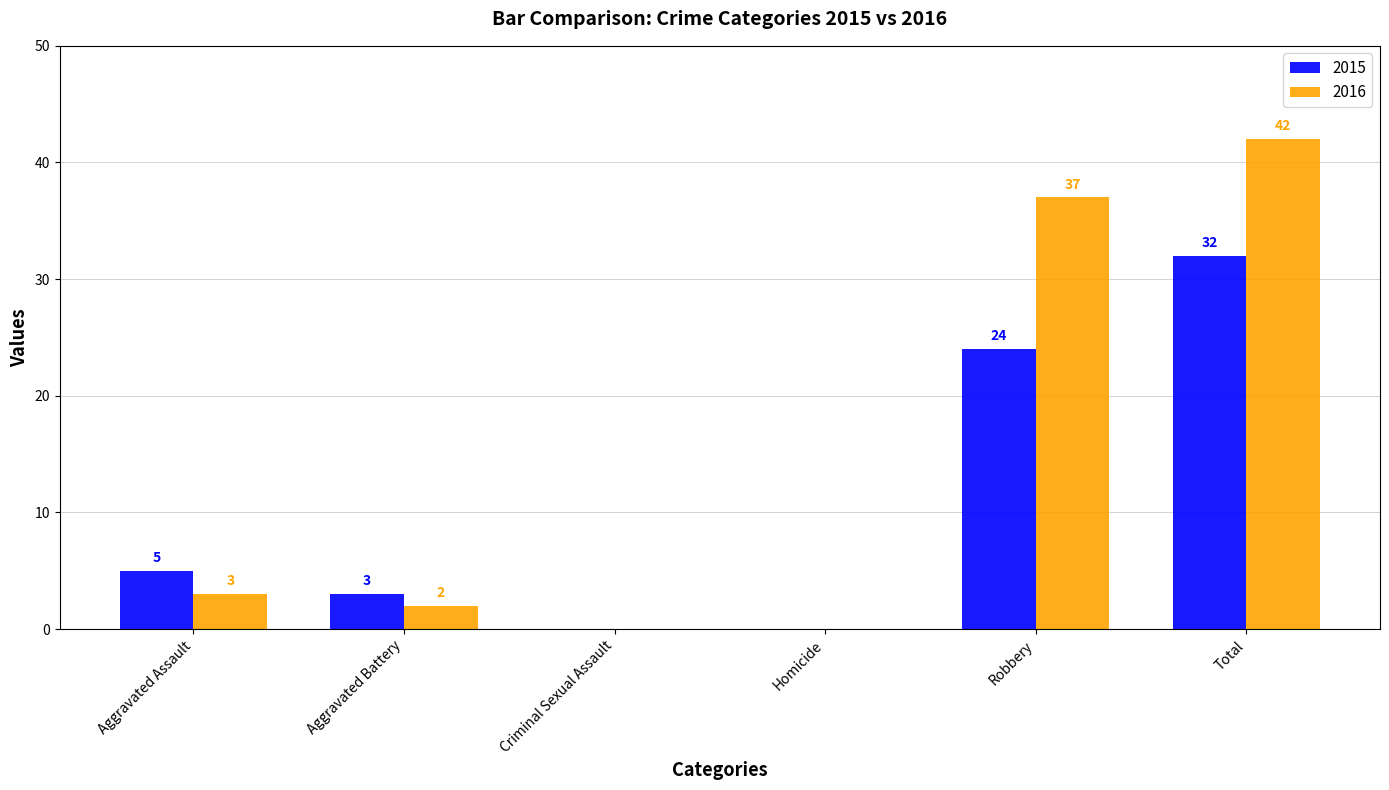

How many groups of bars are there?

6